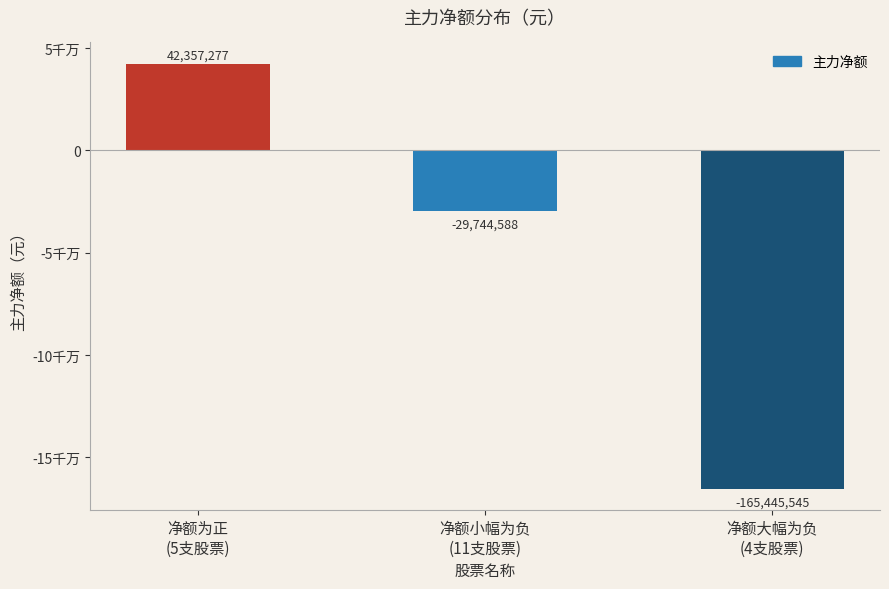

Rank the categories by value from lowest to highest.

净额大幅为负
(4支股票), 净额小幅为负
(11支股票), 净额为正
(5支股票)